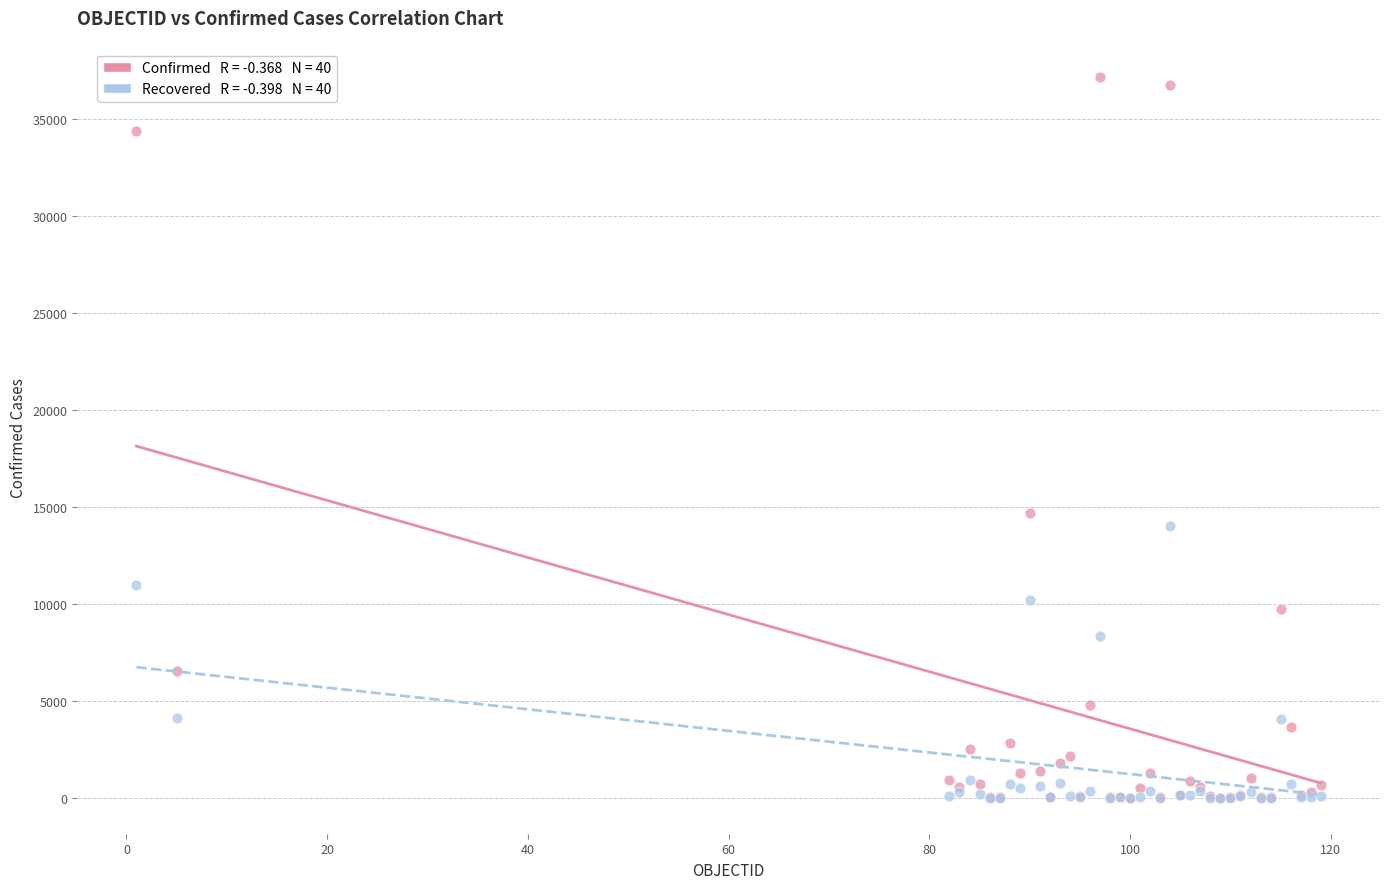

Across all series, what Y value is closest to 18591?

14671